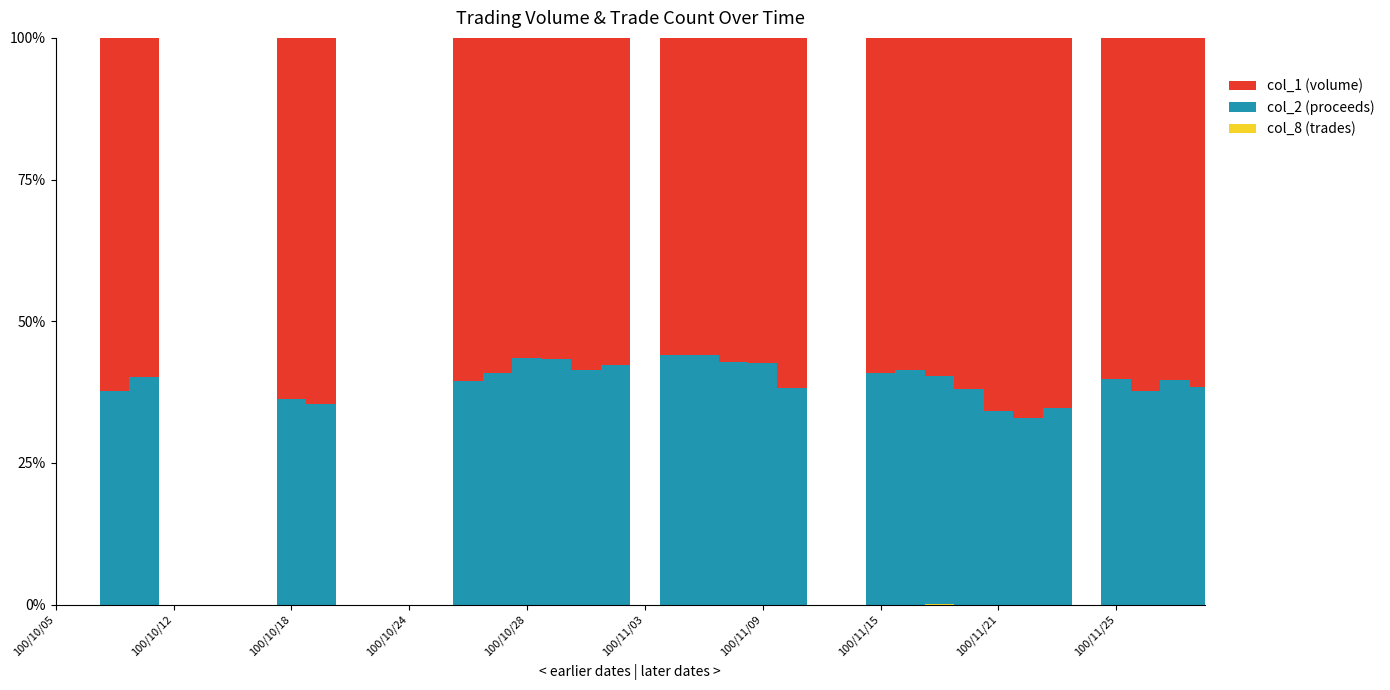

Reading right to left, transcribe all the data shown in this chart.

col_1: 25000	50000	25000	5000	0	20000	120000	30000	125000	306000	698000	505000	0	0	10000	130000	15000	299000	387000	0	10000	110000	40000	205000	840000	820000	0	0	0	0	17000	17000	0	0	0	0	41000	41000	0	0
col_2: 15550	32800	15150	3300	0	10600	59000	15600	76800	207080	491660	348350	0	0	6200	96700	11250	236130	304130	0	7300	77900	30500	157800	579600	532800	0	0	0	0	9350	9650	0	0	0	0	27510	24750	0	0
col_8: 2	4	2	1	0	2	3	1	6	202	10	9	0	0	1	5	1	5	7	0	1	4	2	4	11	10	0	0	0	0	1	2	0	0	0	0	3	4	0	0